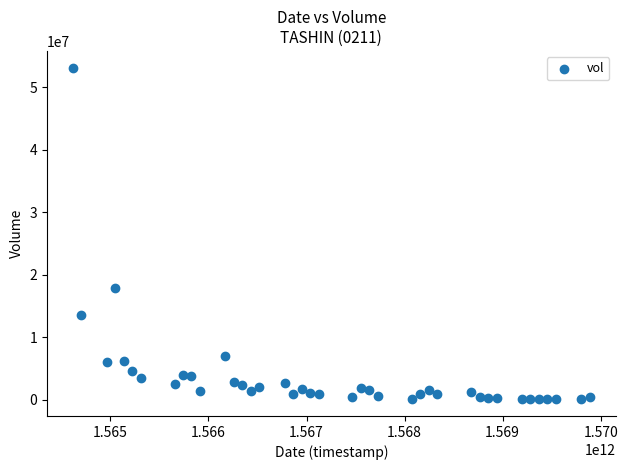

What Y value in the scatter plot is closest to 26622650?

17952900